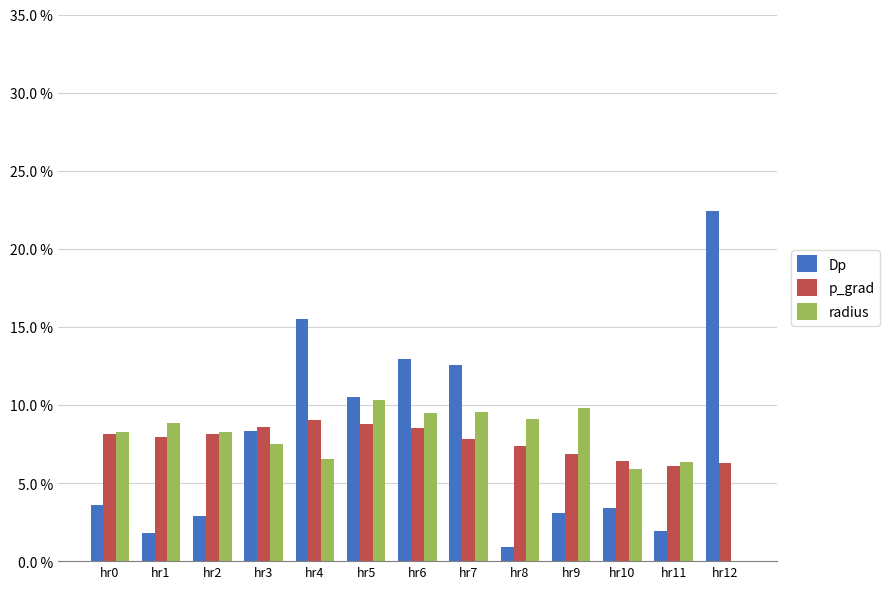

Between hr8 and hr12, which series saw the biggest shift?

Dp